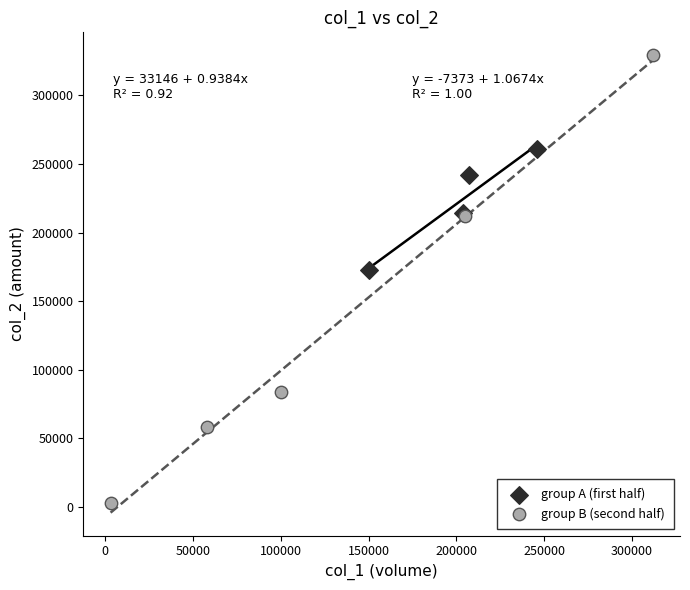

Which series has the widest spread of Y values?

group B (second half)